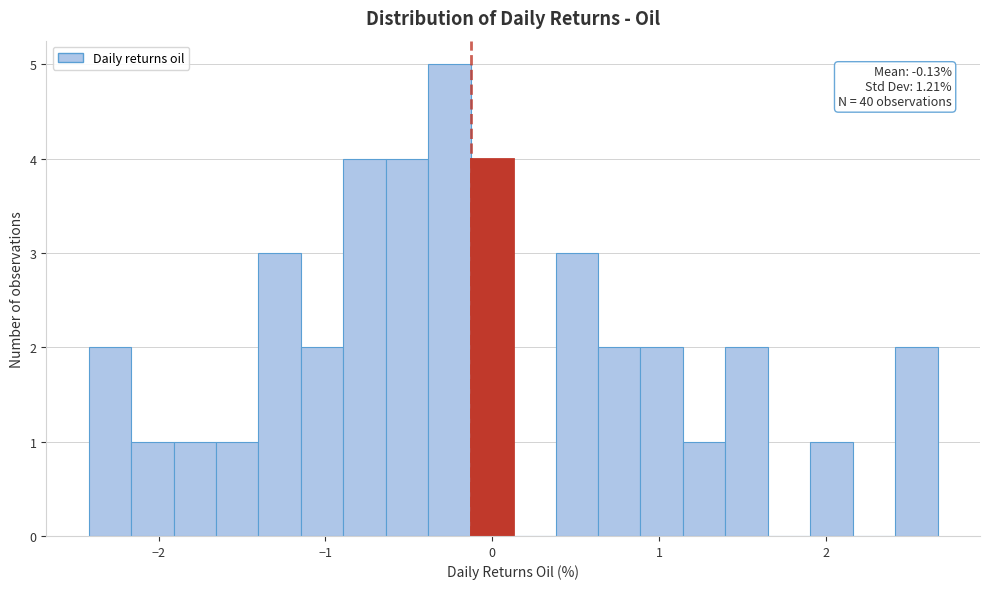

Read against the x-axis, roughly where is the centre of the tallest bar?

-0.3